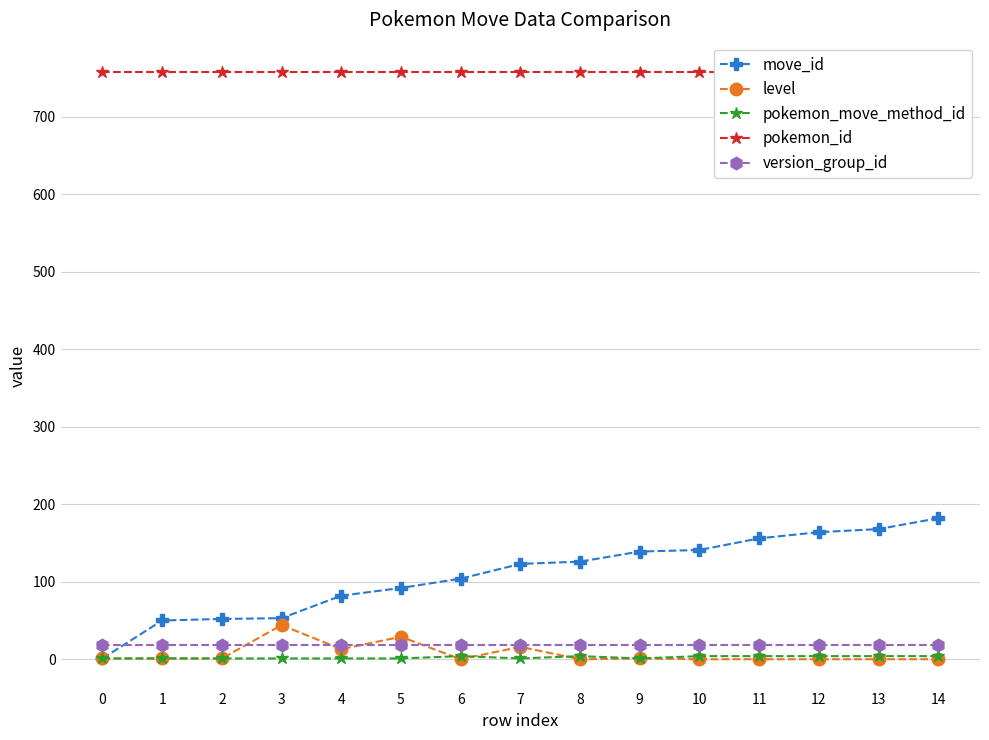

At how many categories does at least one series exceed 59?

15